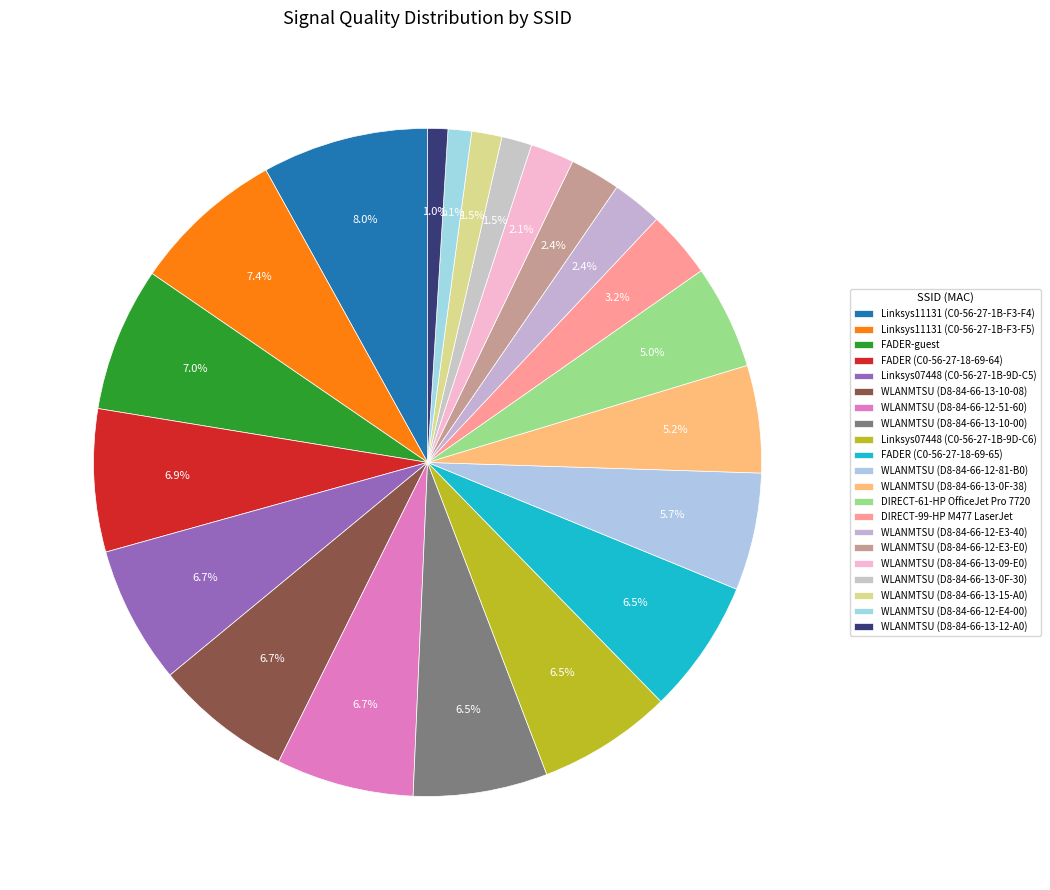

How many slices are in this pie chart?

21